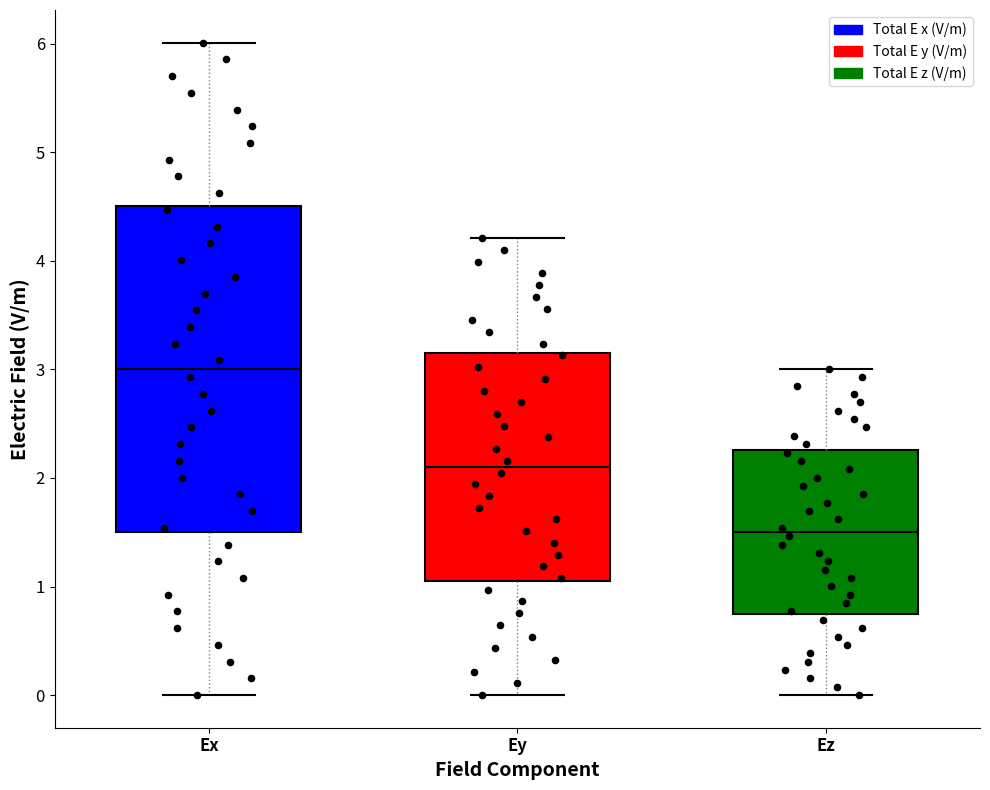

Where is the lower edge of the box for Ex on the y-axis? The values are not printed on the chart, so give them approximately, as read against the axis.

1.5